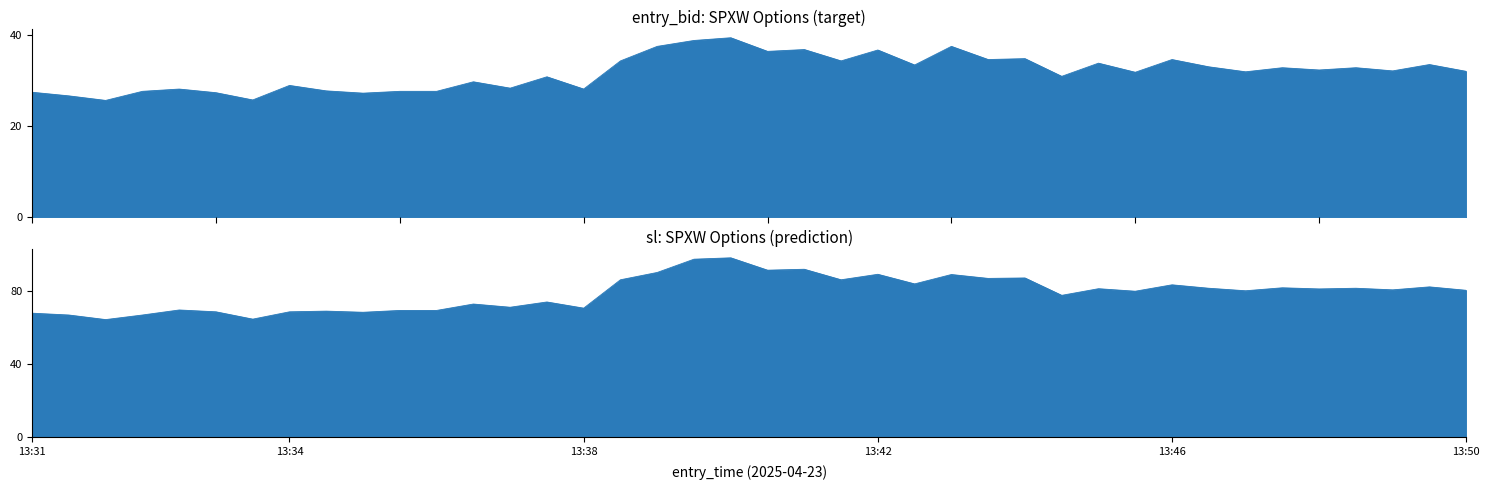

Does the chart display data point markers on the line(s)?

No